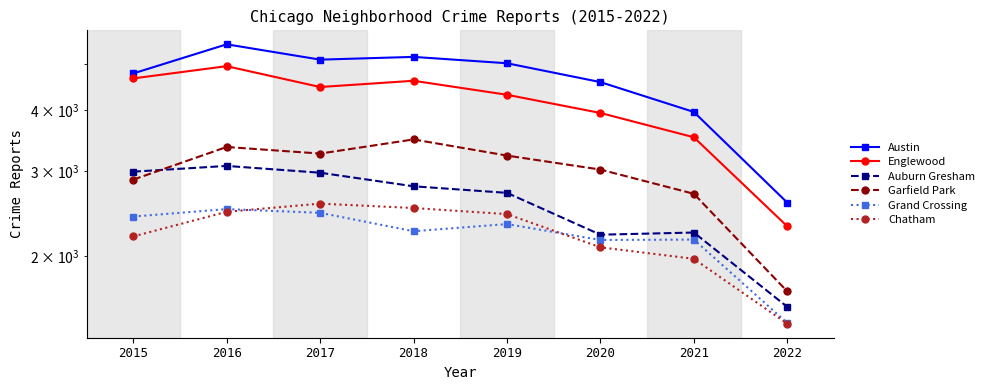

What is the total value across all series at 2020?

18003